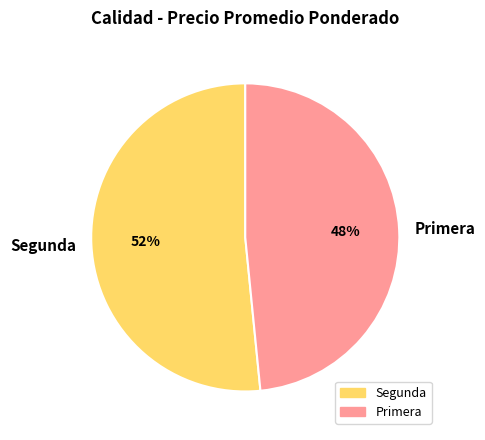

Does Segunda represent more than half of the total?

Yes